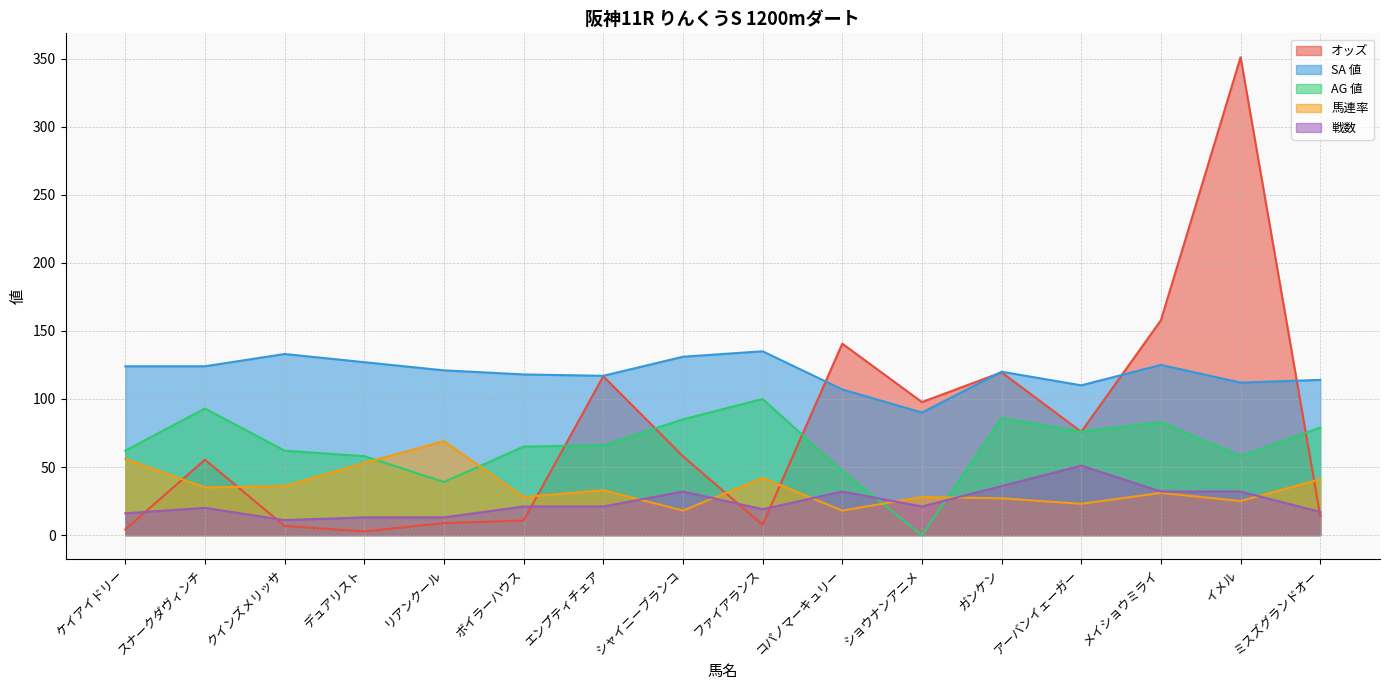

Reading left to right, list all the values displayed in this chart.

オッズ: ケイアイドリー=4.1	スナークダヴィンチ=55.4	クインズメリッサ=6.7	デュアリスト=2.7	リアンクール=8.8	ボイラーハウス=10.7	エンプティチェア=116.7	シャイニーブランコ=57.9	ファイアランス=7.5	コパノマーキュリー=140.6	ショウナンアニメ=97.7	ガンケン=119.5	アーバンイェーガー=75.9	メイショウミライ=157.8	イメル=351.0	ミスズグランドオー=14.0
SA 値: ケイアイドリー=124.0	スナークダヴィンチ=124.0	クインズメリッサ=133.0	デュアリスト=127.0	リアンクール=121.0	ボイラーハウス=118.0	エンプティチェア=117.0	シャイニーブランコ=131.0	ファイアランス=135.0	コパノマーキュリー=107.0	ショウナンアニメ=90.0	ガンケン=120.0	アーバンイェーガー=110.0	メイショウミライ=125.0	イメル=112.0	ミスズグランドオー=114.0
AG 値: ケイアイドリー=62.0	スナークダヴィンチ=93.0	クインズメリッサ=62.0	デュアリスト=58.0	リアンクール=39.0	ボイラーハウス=65.0	エンプティチェア=66.0	シャイニーブランコ=85.0	ファイアランス=100.0	コパノマーキュリー=47.0	ショウナンアニメ=0.0	ガンケン=86.0	アーバンイェーガー=76.0	メイショウミライ=83.0	イメル=58.0	ミスズグランドオー=79.0
馬連率: ケイアイドリー=56.0	スナークダヴィンチ=35.0	クインズメリッサ=36.0	デュアリスト=53.0	リアンクール=69.0	ボイラーハウス=28.0	エンプティチェア=33.0	シャイニーブランコ=18.0	ファイアランス=42.0	コパノマーキュリー=18.0	ショウナンアニメ=28.0	ガンケン=27.0	アーバンイェーガー=23.0	メイショウミライ=31.0	イメル=25.0	ミスズグランドオー=41.0
戦数: ケイアイドリー=16.0	スナークダヴィンチ=20.0	クインズメリッサ=11.0	デュアリスト=13.0	リアンクール=13.0	ボイラーハウス=21.0	エンプティチェア=21.0	シャイニーブランコ=32.0	ファイアランス=19.0	コパノマーキュリー=32.0	ショウナンアニメ=21.0	ガンケン=36.0	アーバンイェーガー=51.0	メイショウミライ=32.0	イメル=32.0	ミスズグランドオー=17.0